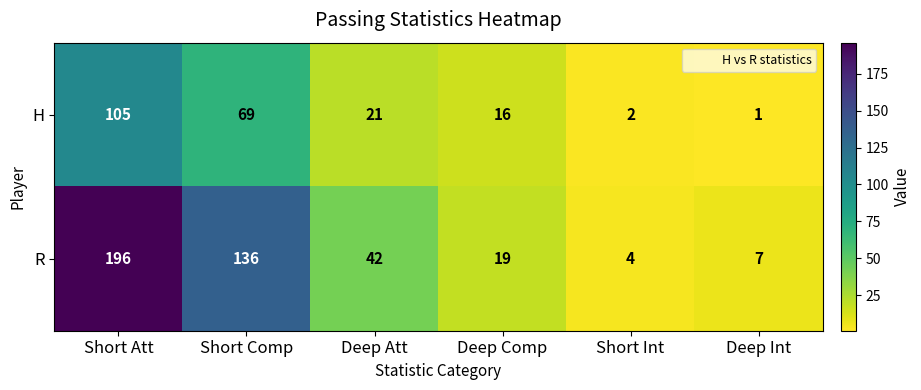

What is the total value across all series at Deep Int?

8